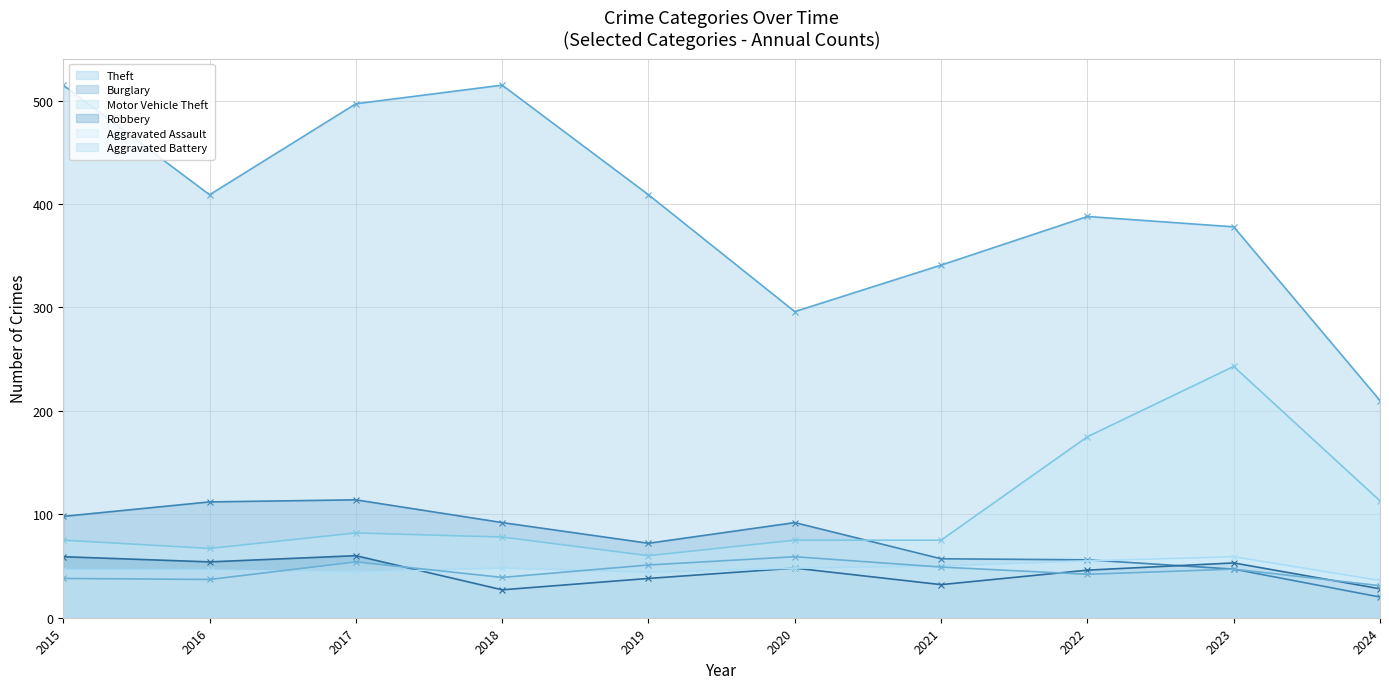

What are all the series names shown in the legend?

Theft, Burglary, Motor Vehicle Theft, Robbery, Aggravated Assault, Aggravated Battery